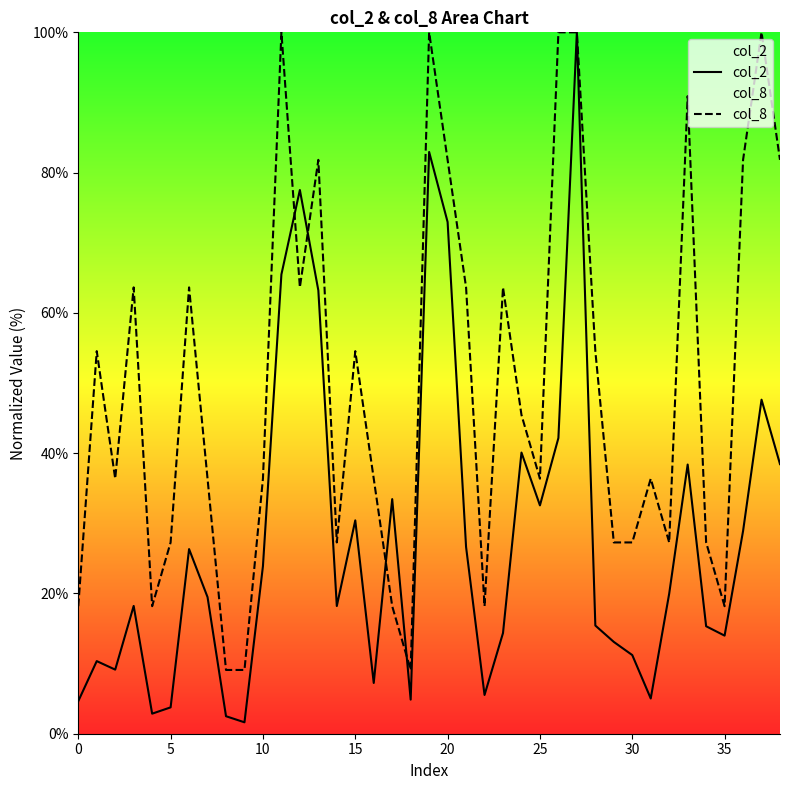

What is the difference between the second highest and second lowest values in the col_2 series?

80.4